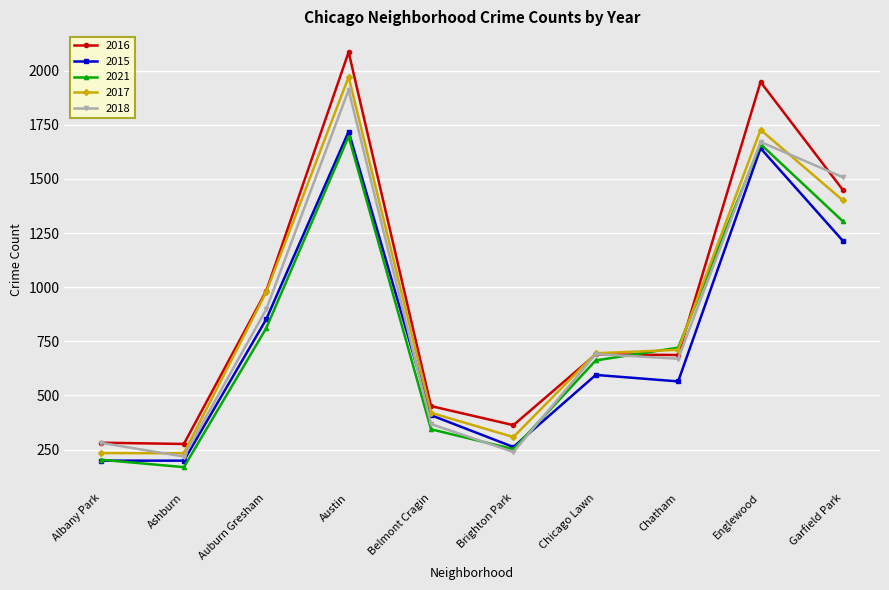

What is the total value across all series at Brighton Park?

1424